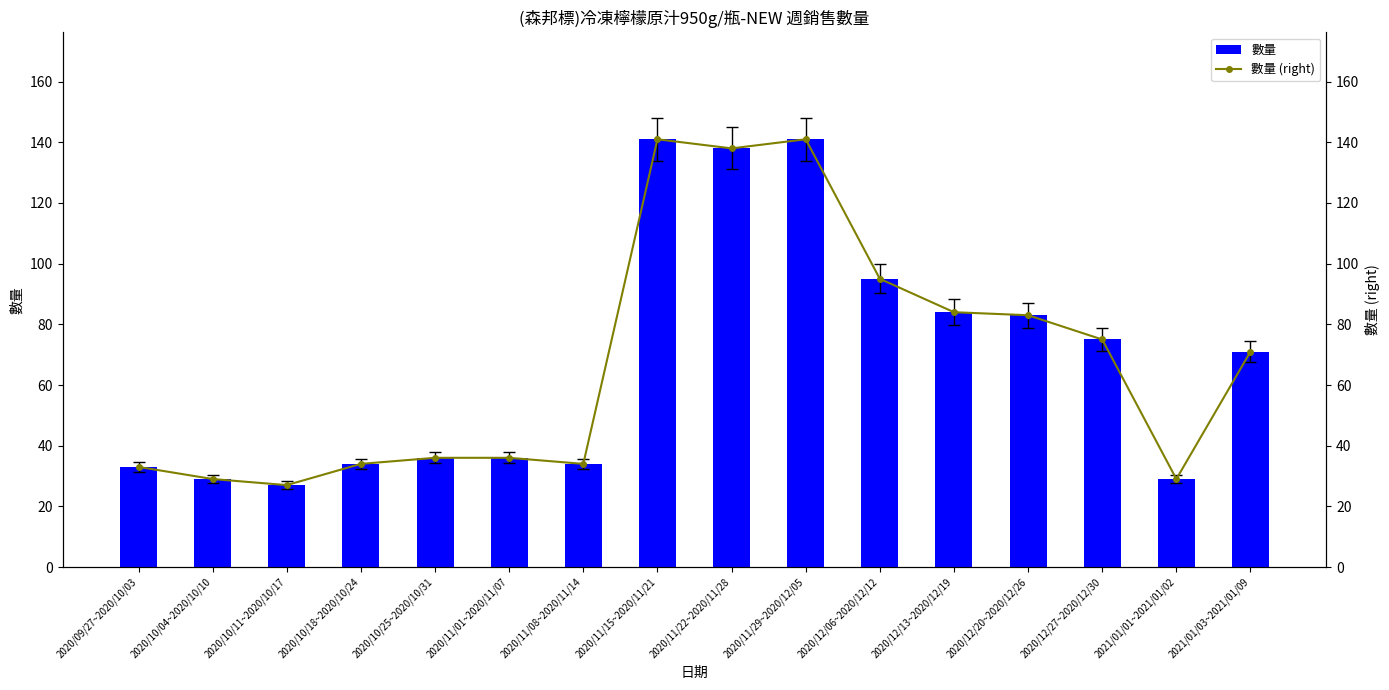

Is it true that 數量 equals 51 at 2020/09/27~2020/10/03?

False